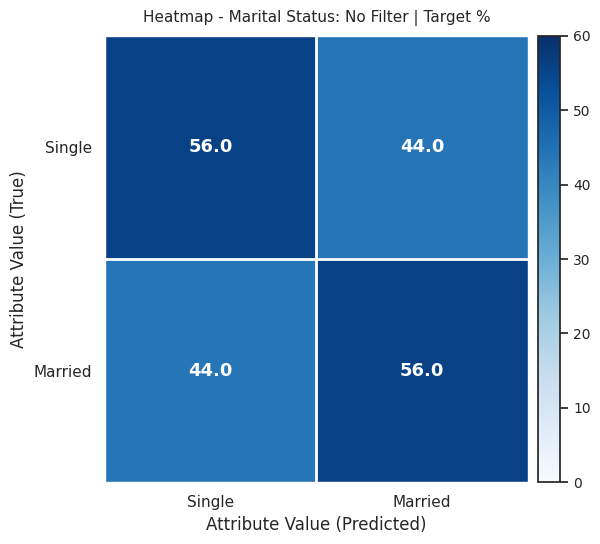

What is the sum of all Married values?

100